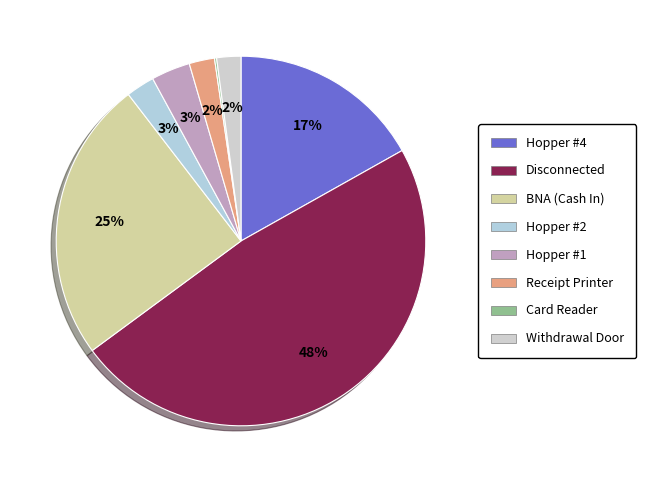

Is there a majority slice in this chart?

No